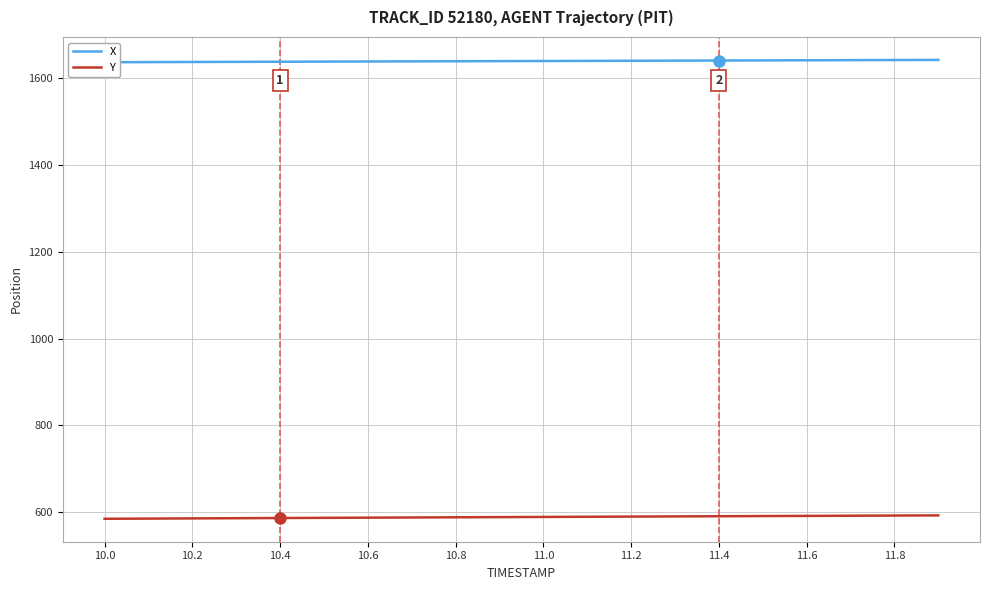

What is the highest value of the Y series?

592.9